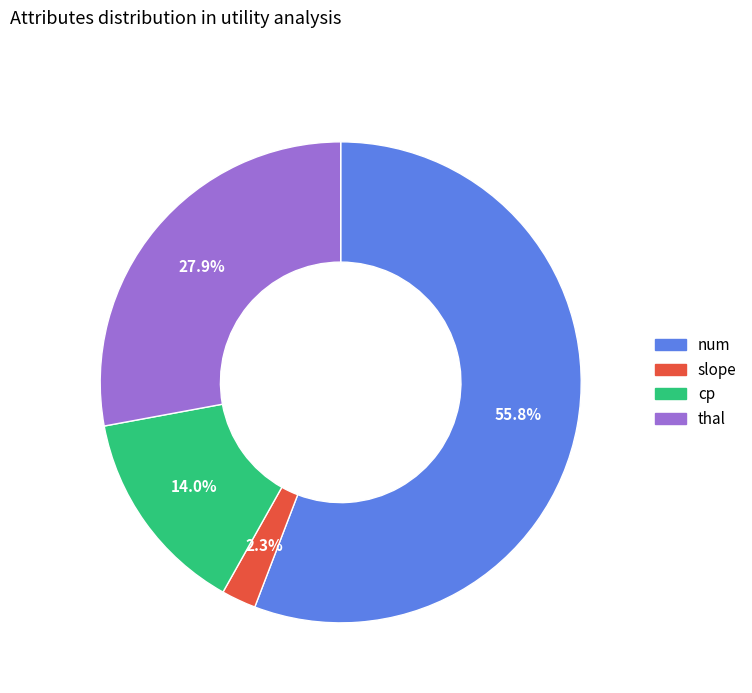

How many segments does this pie chart have?

4